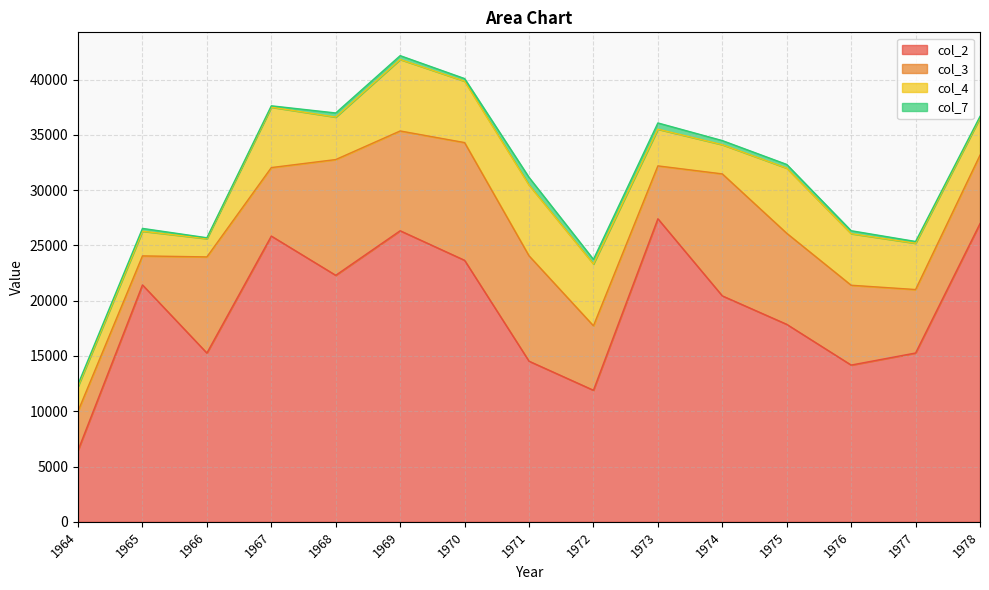

Read the col_7 value at 1970.

236.6